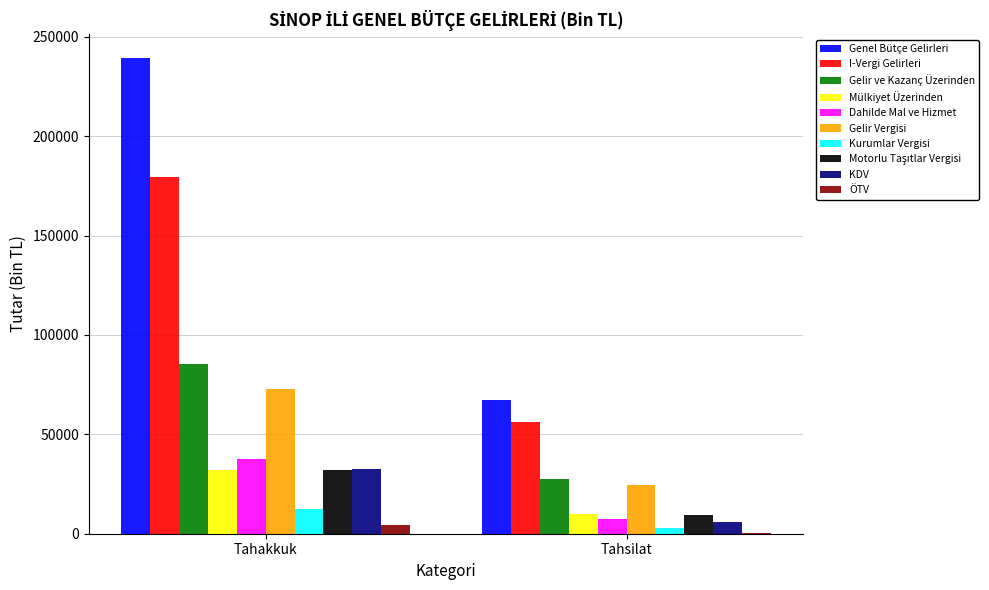

True or false: Gelir Vergisi has a value of 34883 at Tahsilat.

False